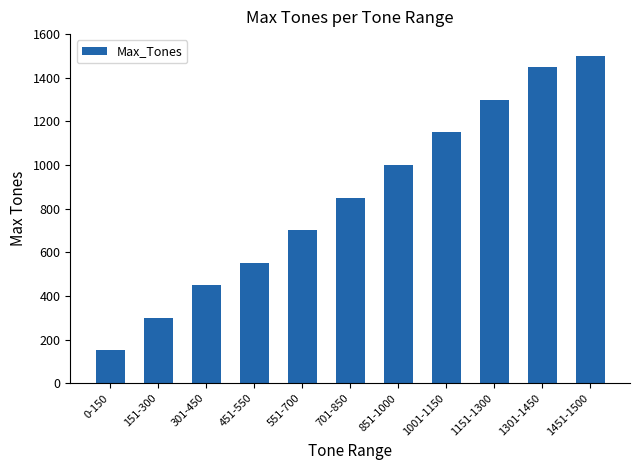

What is the difference between the maximum and minimum values?

1350